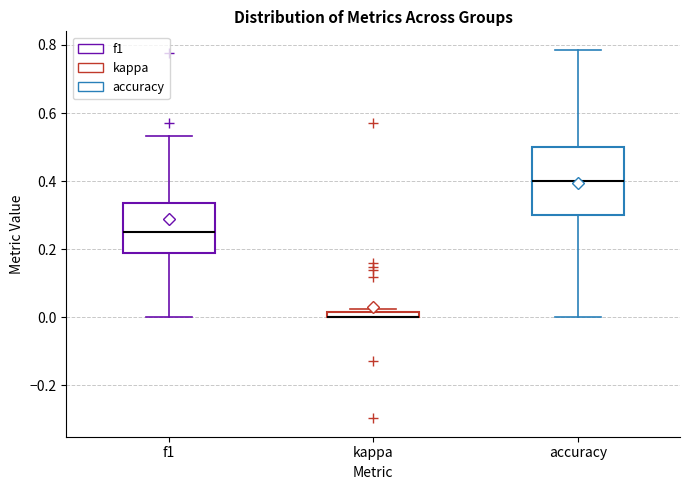

Where is the lower edge of the box for kappa on the y-axis? The values are not printed on the chart, so give them approximately, as read against the axis.

0.00